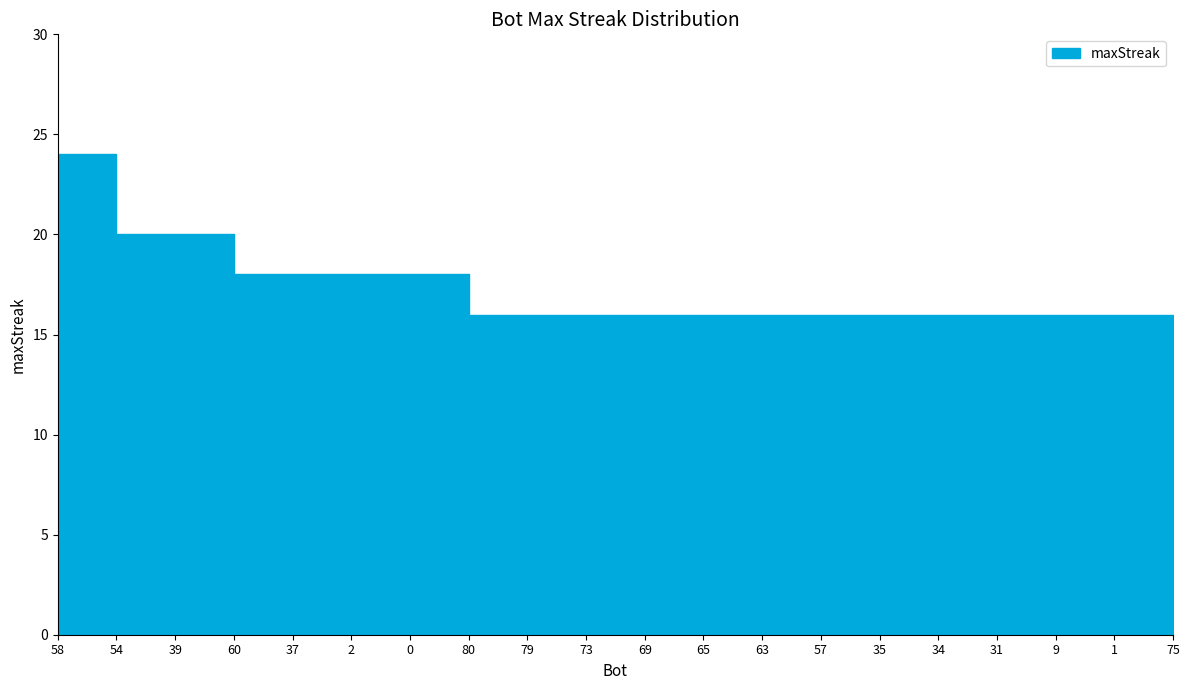

What is the difference between the values at 2 and 35?

2